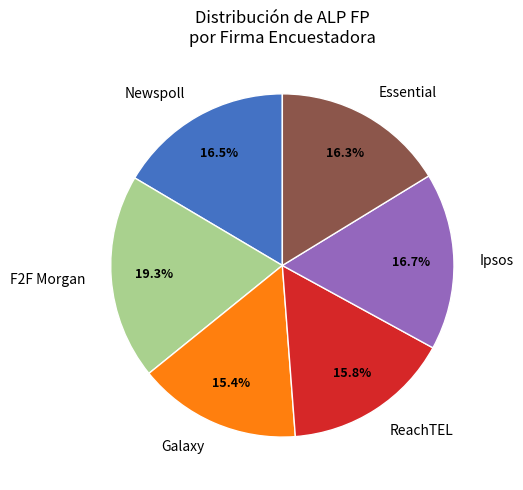

Is Ipsos the majority of the pie?

No